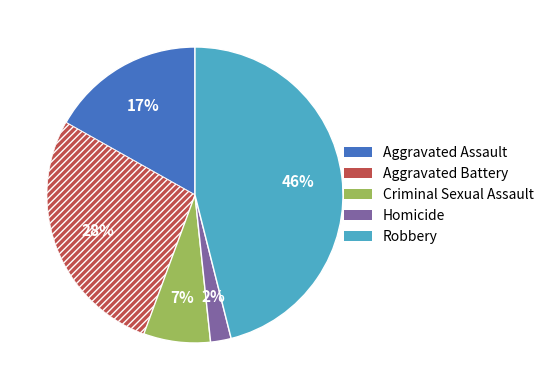

What percentage is the Aggravated Battery slice, to the nearest percent?

28%